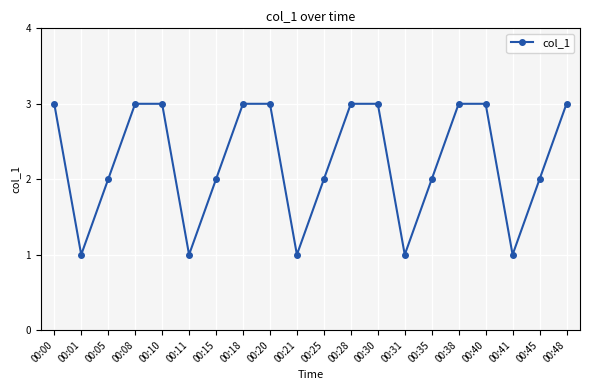

Where is the first local minimum?

00:01